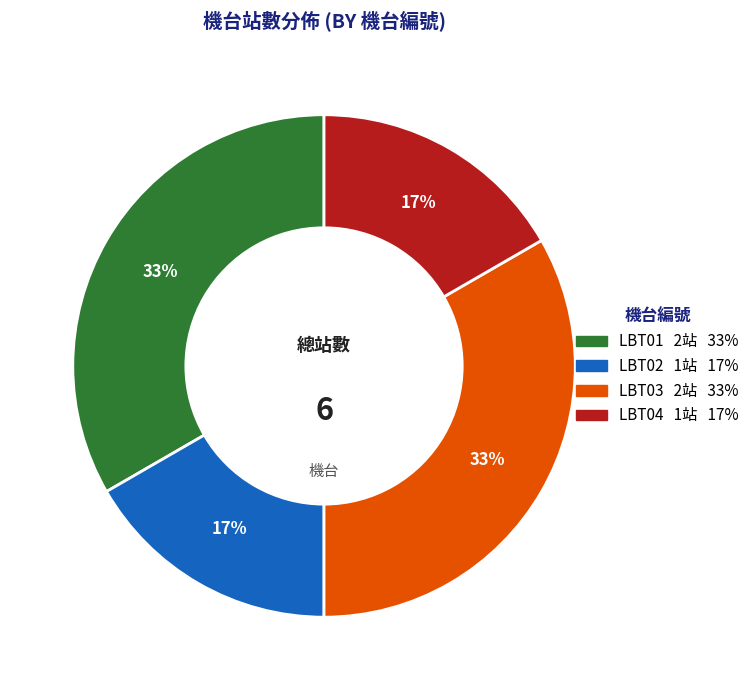

Between LBT01 and LBT02, which is larger?

LBT01